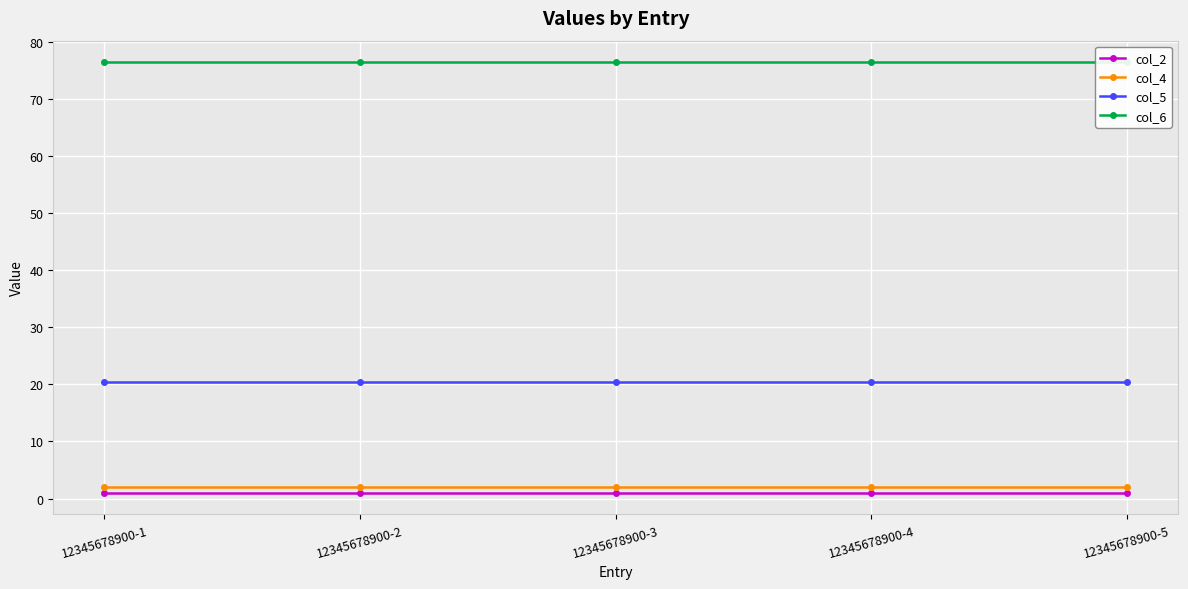

Is this an area chart (filled region under the line)?

No